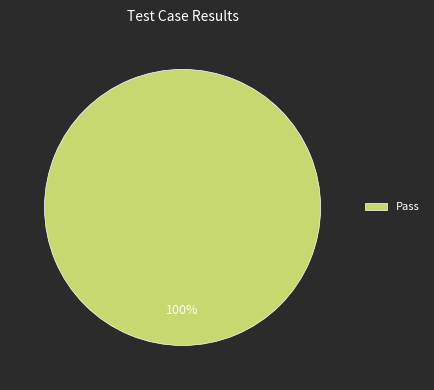

Rank the categories by value from lowest to highest.

Pass